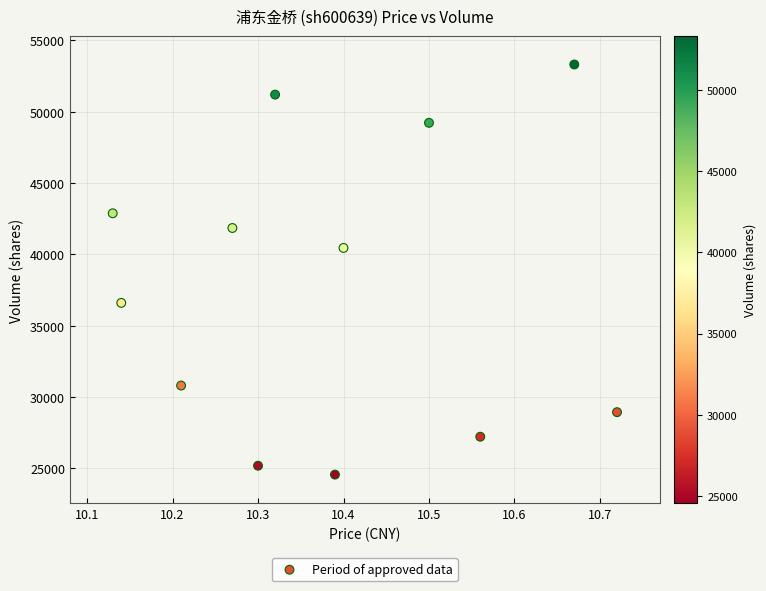

What Y value in the scatter plot is closest to 38933?

40448